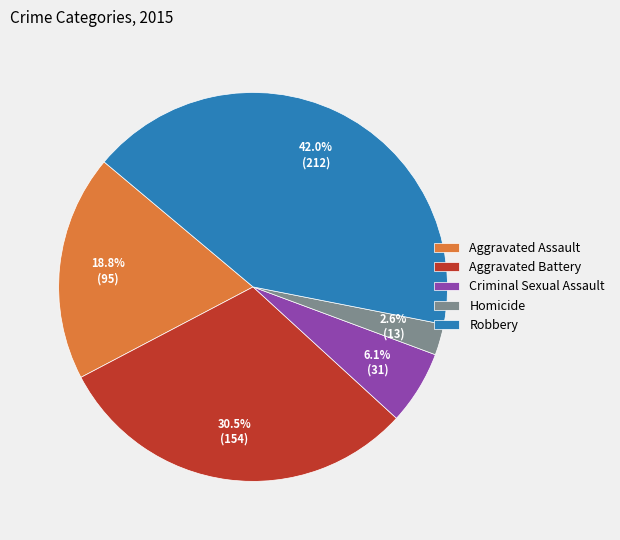

Rank the categories by value from highest to lowest.

Robbery, Aggravated Battery, Aggravated Assault, Criminal Sexual Assault, Homicide